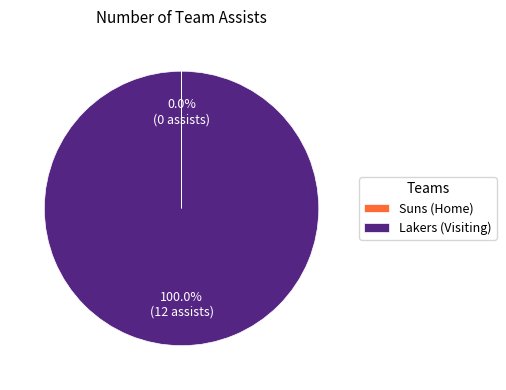

What is the largest slice in the pie chart?

Lakers (Visiting)